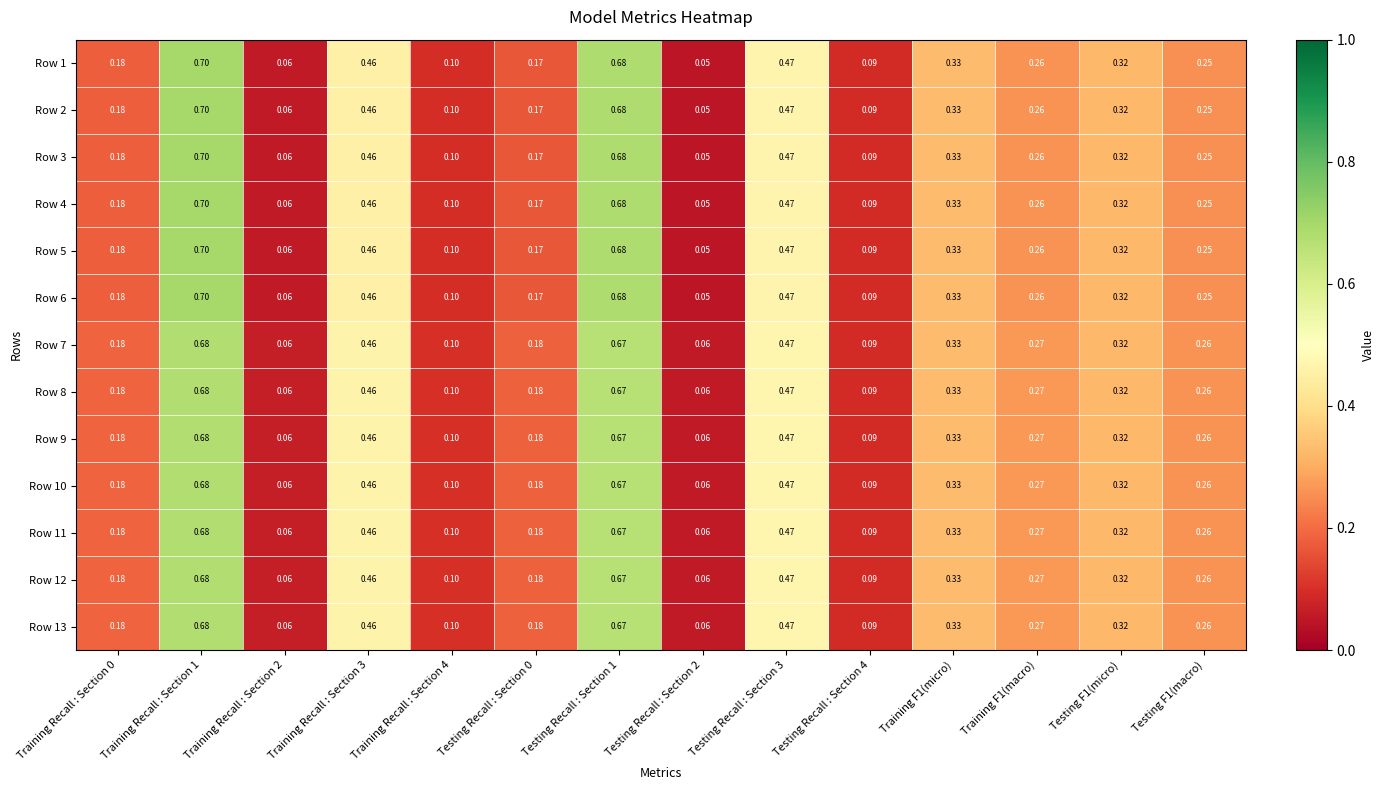

Is the value of Row 6 at Testing F1(macro) greater than the value of Row 8 at Training F1(micro)?

No